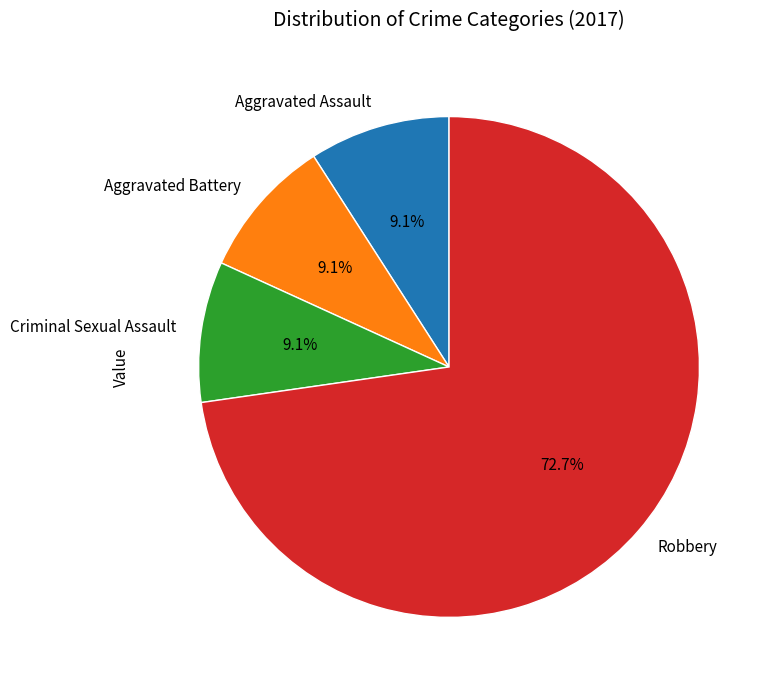

True or false: Robbery accounts for 73% of the total.

True